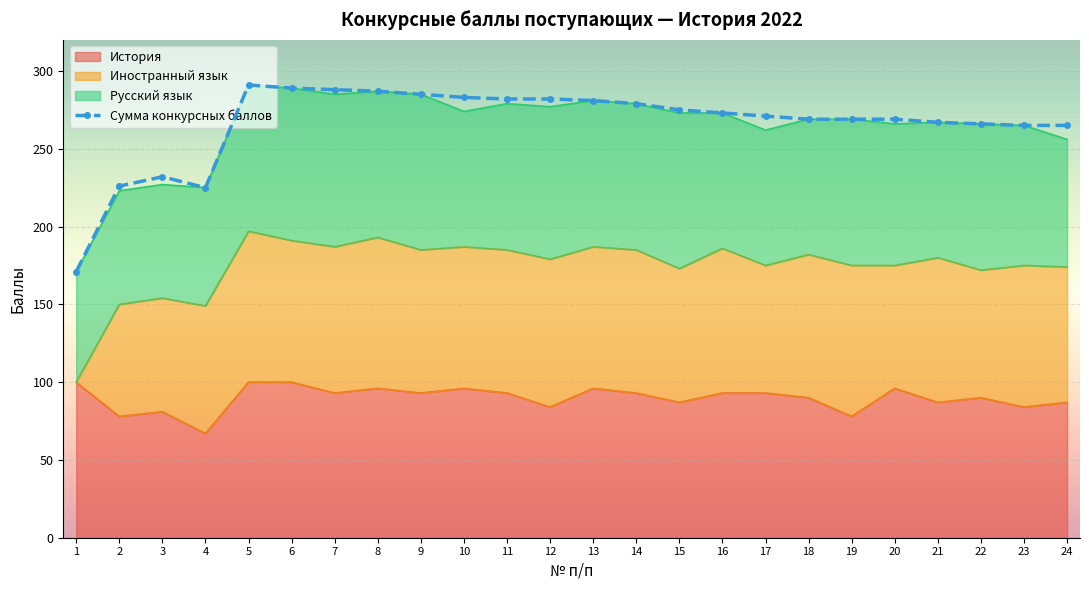

How many interior local peaks (higher than both neighbors) does the data have?

2